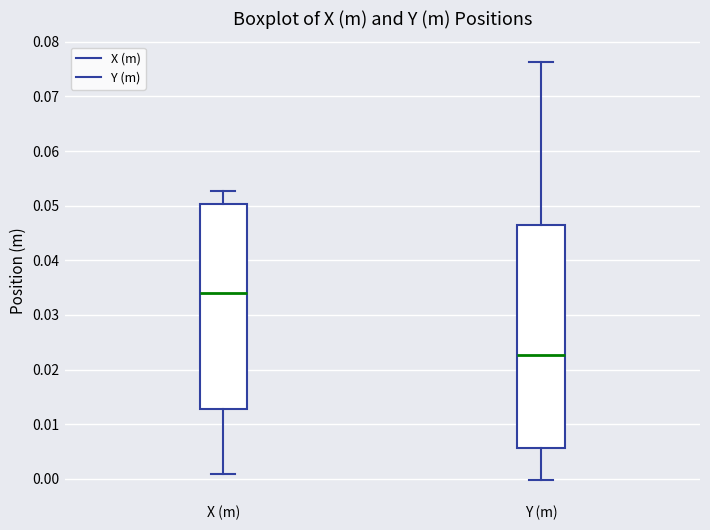

Which box has the highest median line?

X (m)